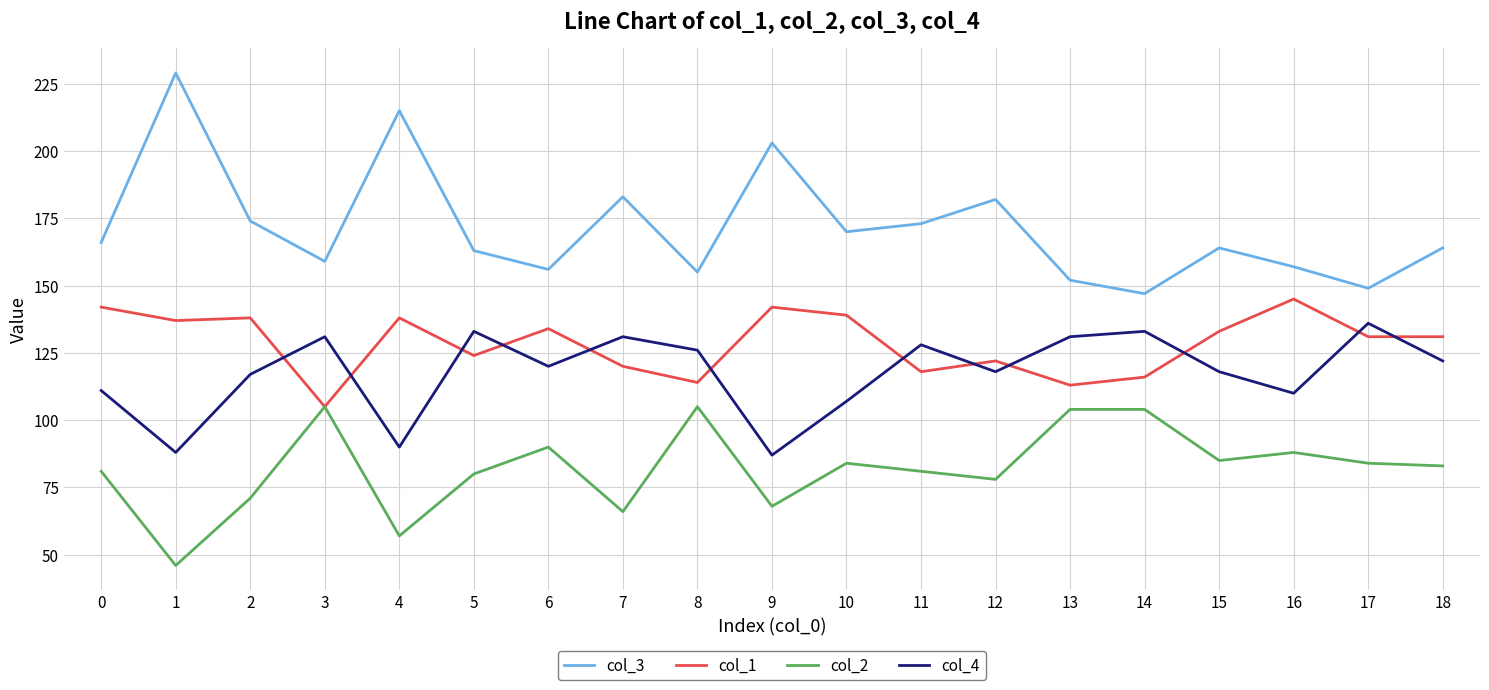

Reading left to right, transcribe all the data shown in this chart.

col_3: 0=166	1=229	2=174	3=159	4=215	5=163	6=156	7=183	8=155	9=203	10=170	11=173	12=182	13=152	14=147	15=164	16=157	17=149	18=164
col_1: 0=142	1=137	2=138	3=105	4=138	5=124	6=134	7=120	8=114	9=142	10=139	11=118	12=122	13=113	14=116	15=133	16=145	17=131	18=131
col_2: 0=81	1=46	2=71	3=105	4=57	5=80	6=90	7=66	8=105	9=68	10=84	11=81	12=78	13=104	14=104	15=85	16=88	17=84	18=83
col_4: 0=111	1=88	2=117	3=131	4=90	5=133	6=120	7=131	8=126	9=87	10=107	11=128	12=118	13=131	14=133	15=118	16=110	17=136	18=122